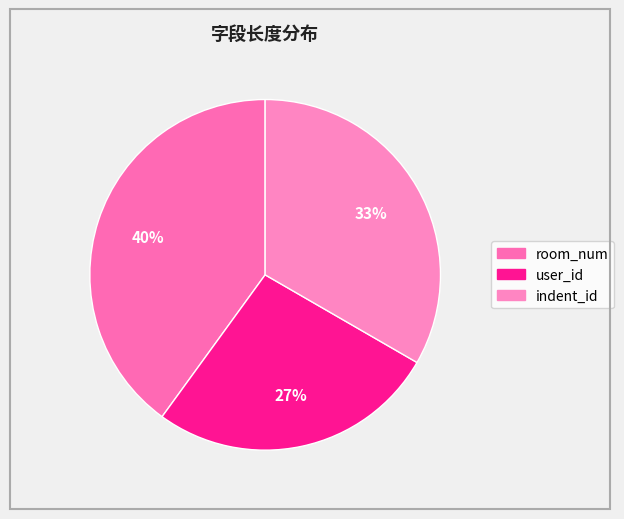

Is it true that room_num is 40% of the pie?

True